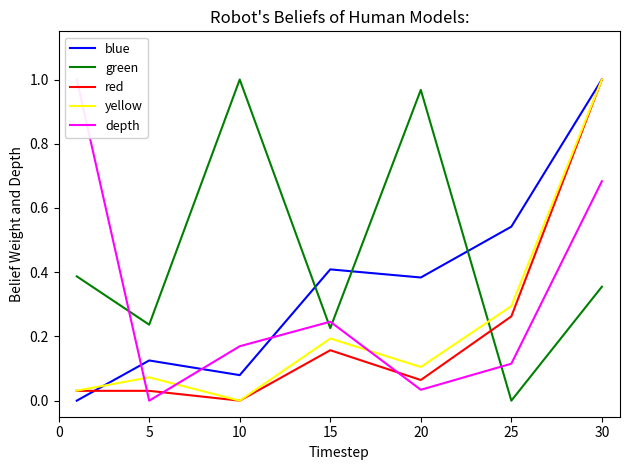

How many lines are shown in the chart?

5